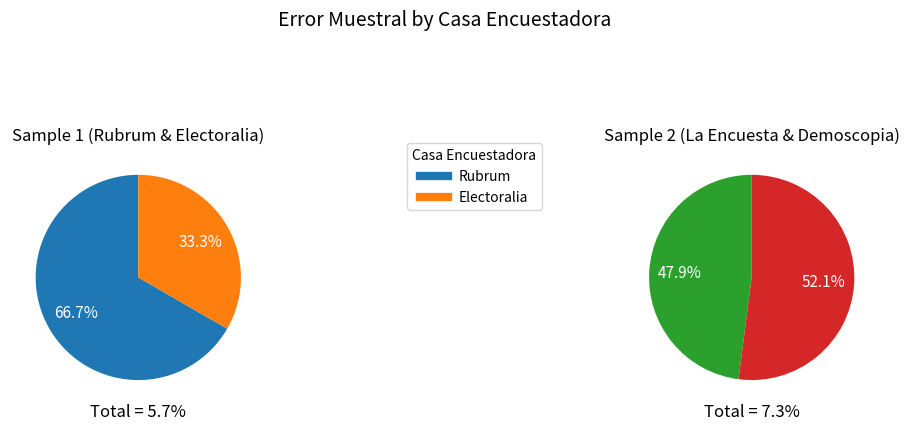

Rank the categories by value from highest to lowest.

Rubrum, Demoscopia Digital, La Encuesta, Electoralia